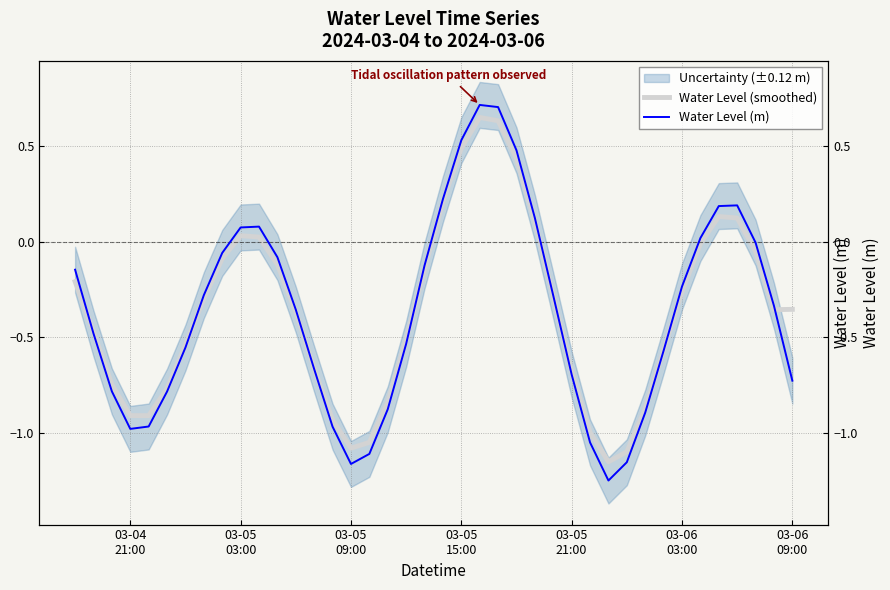

Is it true that Water Level (m) equals -0.6 at 12?

False